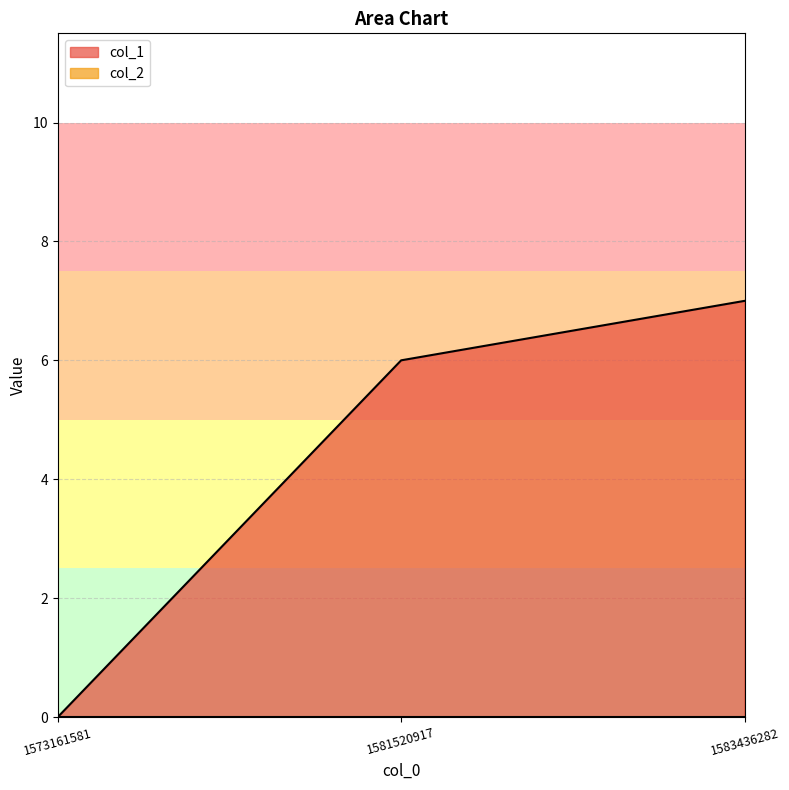

Which label corresponds to the largest value in the chart?

1583436282